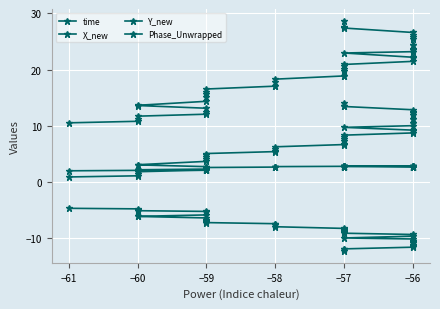

What is the value of the Y_new point at the 2nd from the left?

-4.8